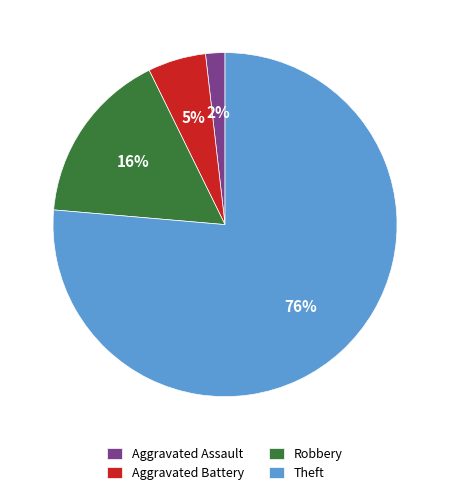

To the nearest percent, what portion does Robbery represent?

16%